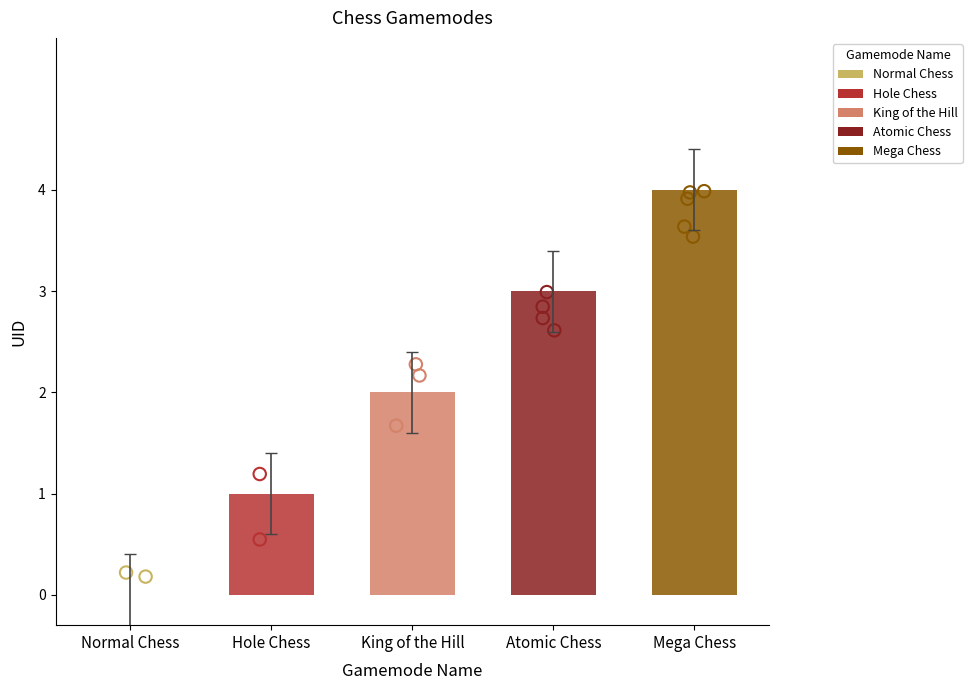

Between Normal Chess and Atomic Chess, which is larger?

Atomic Chess